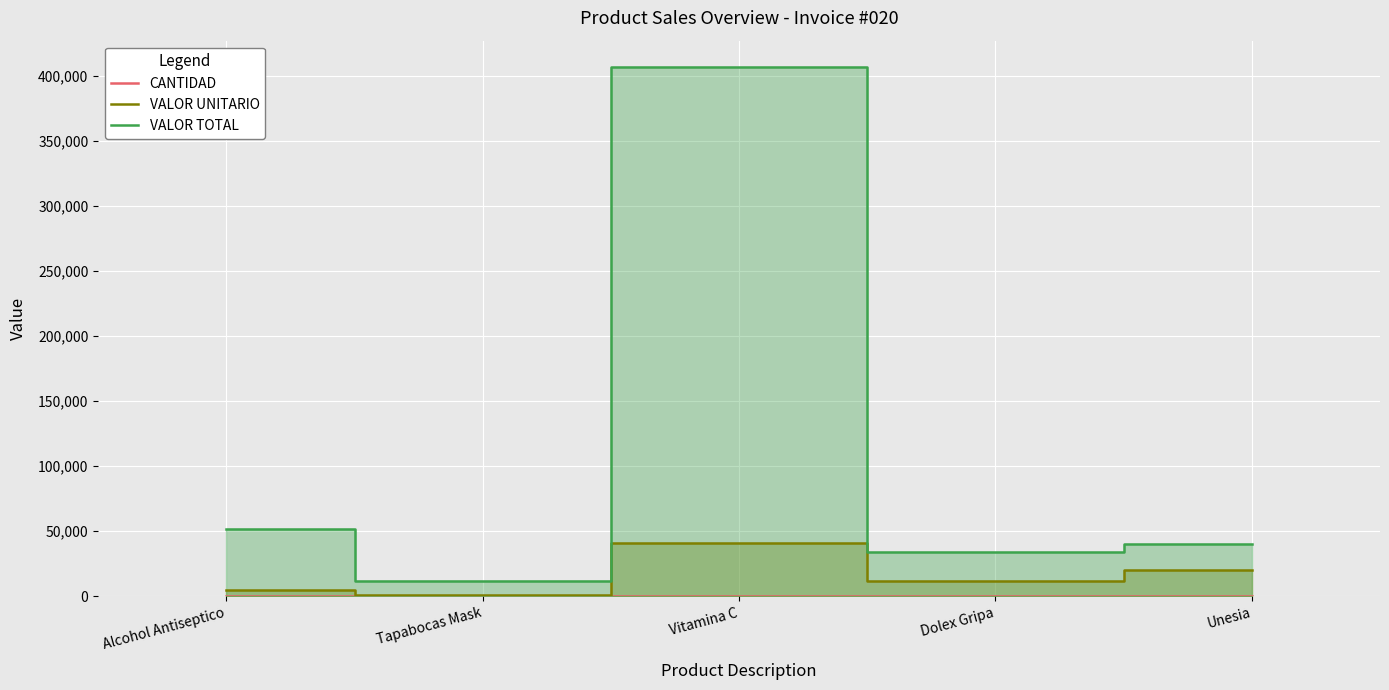

True or false: CANTIDAD and VALOR UNITARIO cross at least once.

False